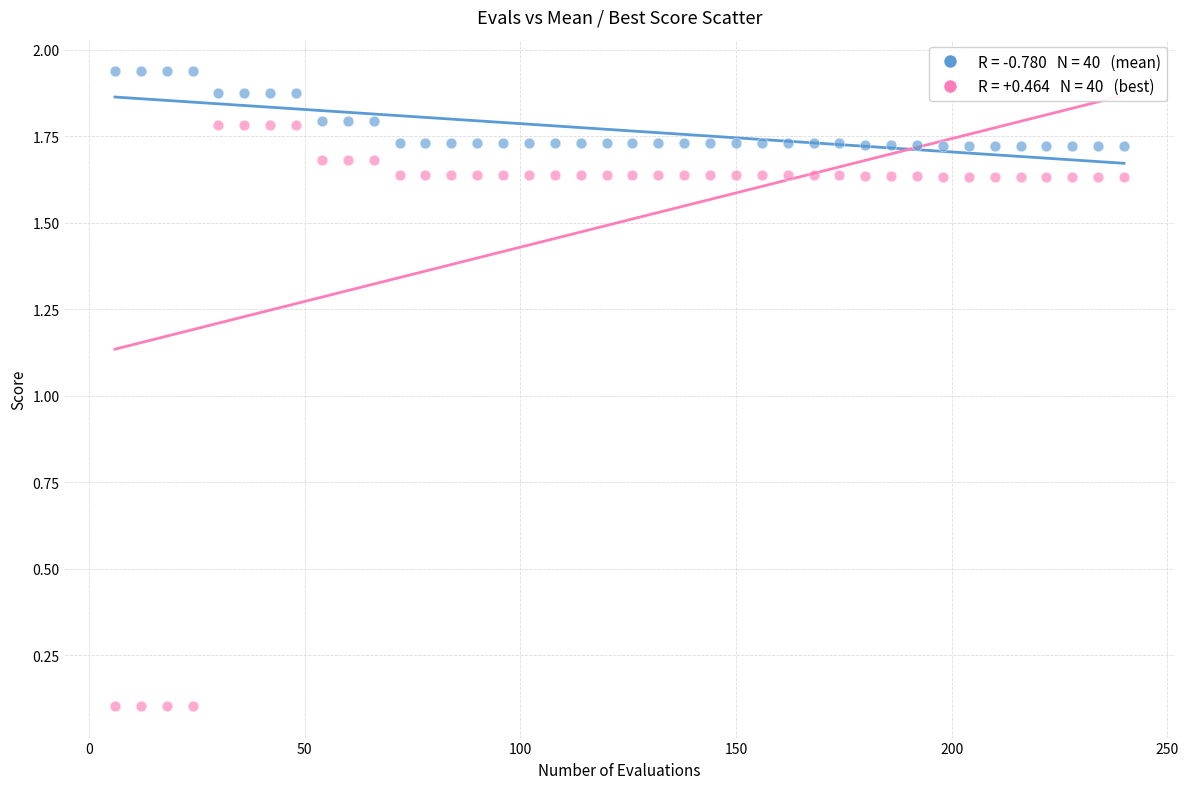

Across all data points, what is the range of Y values (max minus min)?

1.8